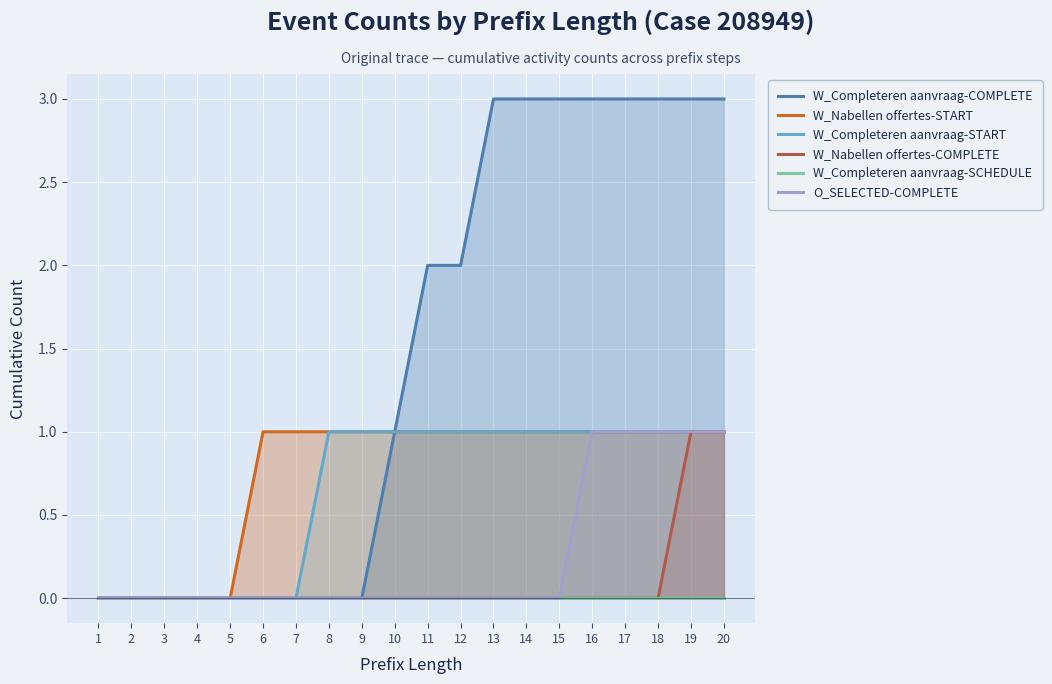

What is the difference between the second highest and second lowest values in the W_Completeren aanvraag-START series?

1